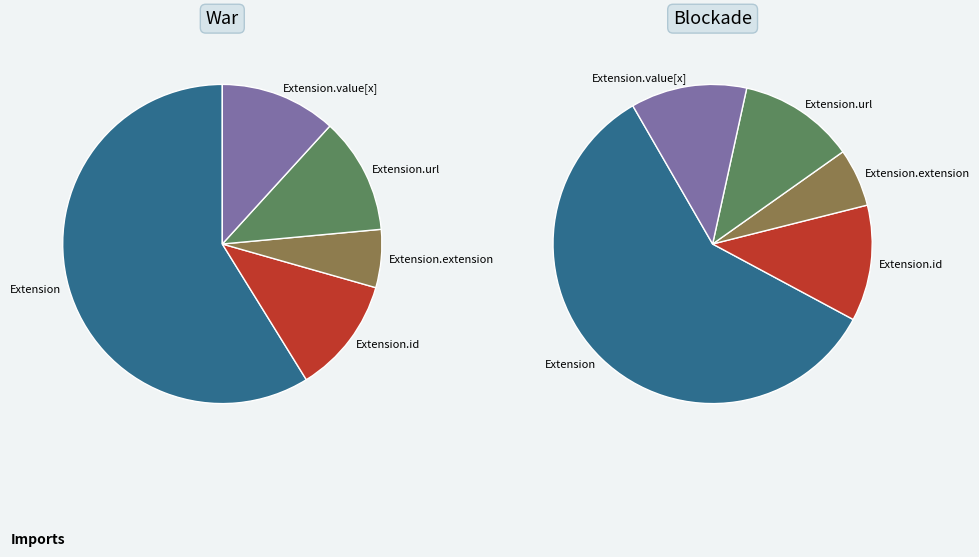

Which series changed the most between Extension.url and Extension.extension(Extension)?

War